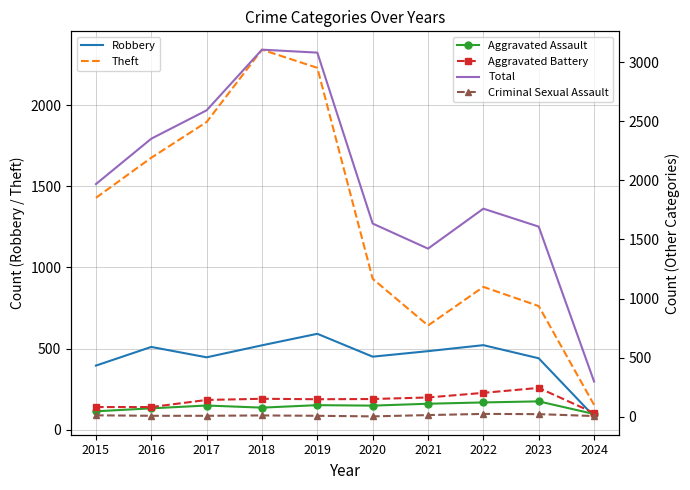

True or false: Total has a value of 1082 at 2023.

False